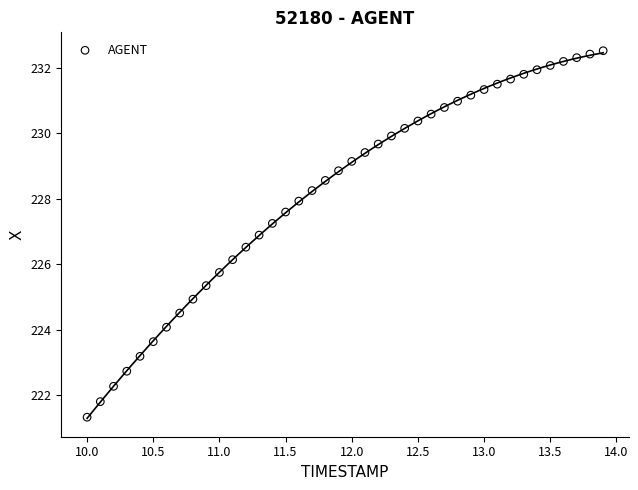

What is the range of X values (max minus min)?

3.9